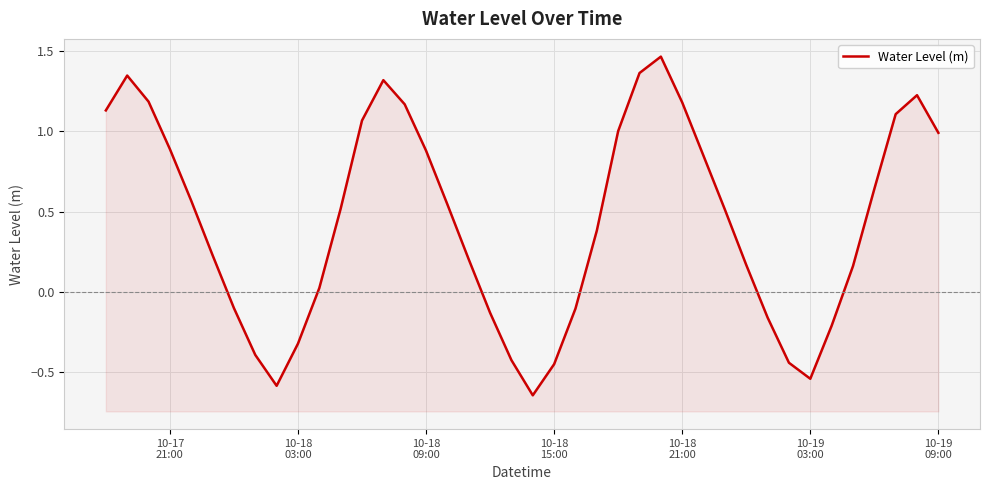

How many values are below zero?

13